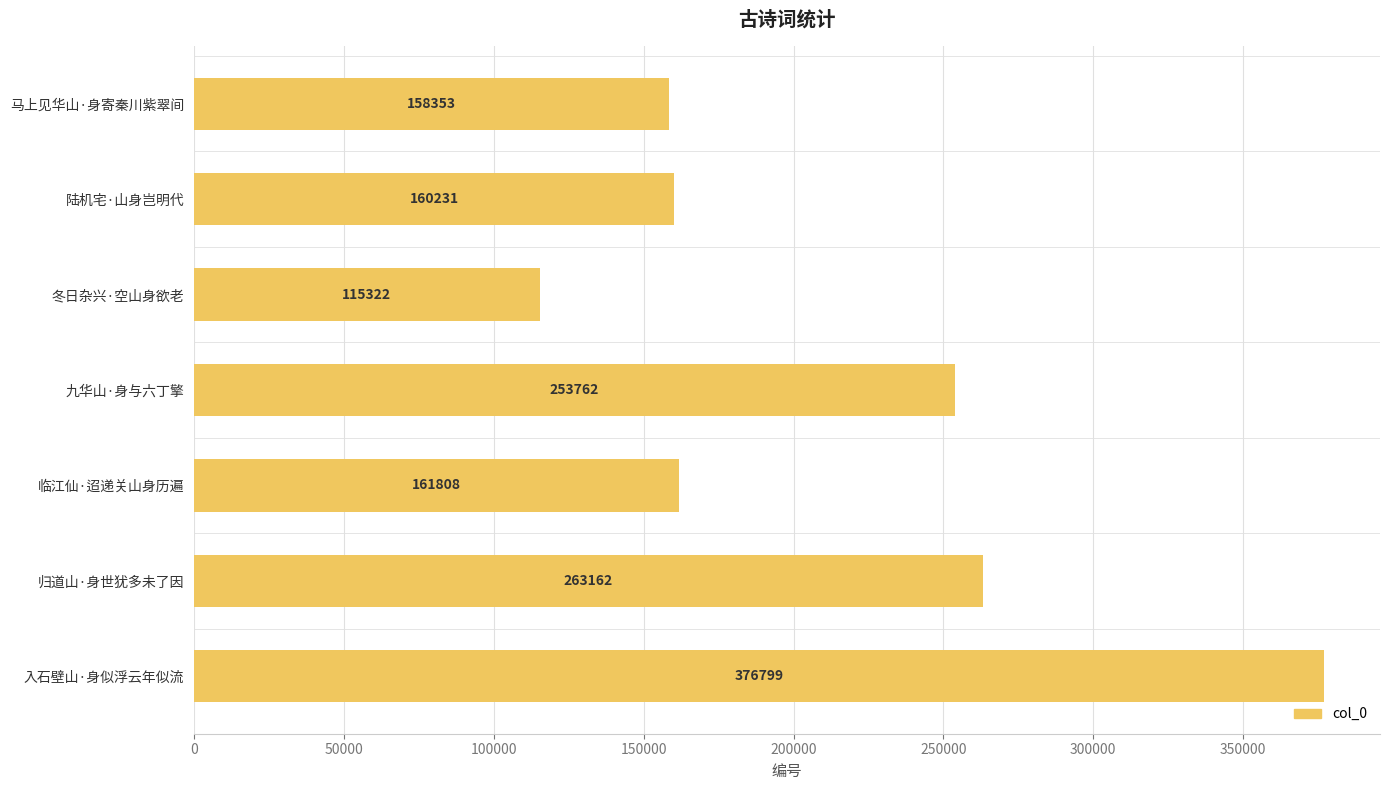

What is the label of the 4th bar from the top?

九华山·身与六丁擎